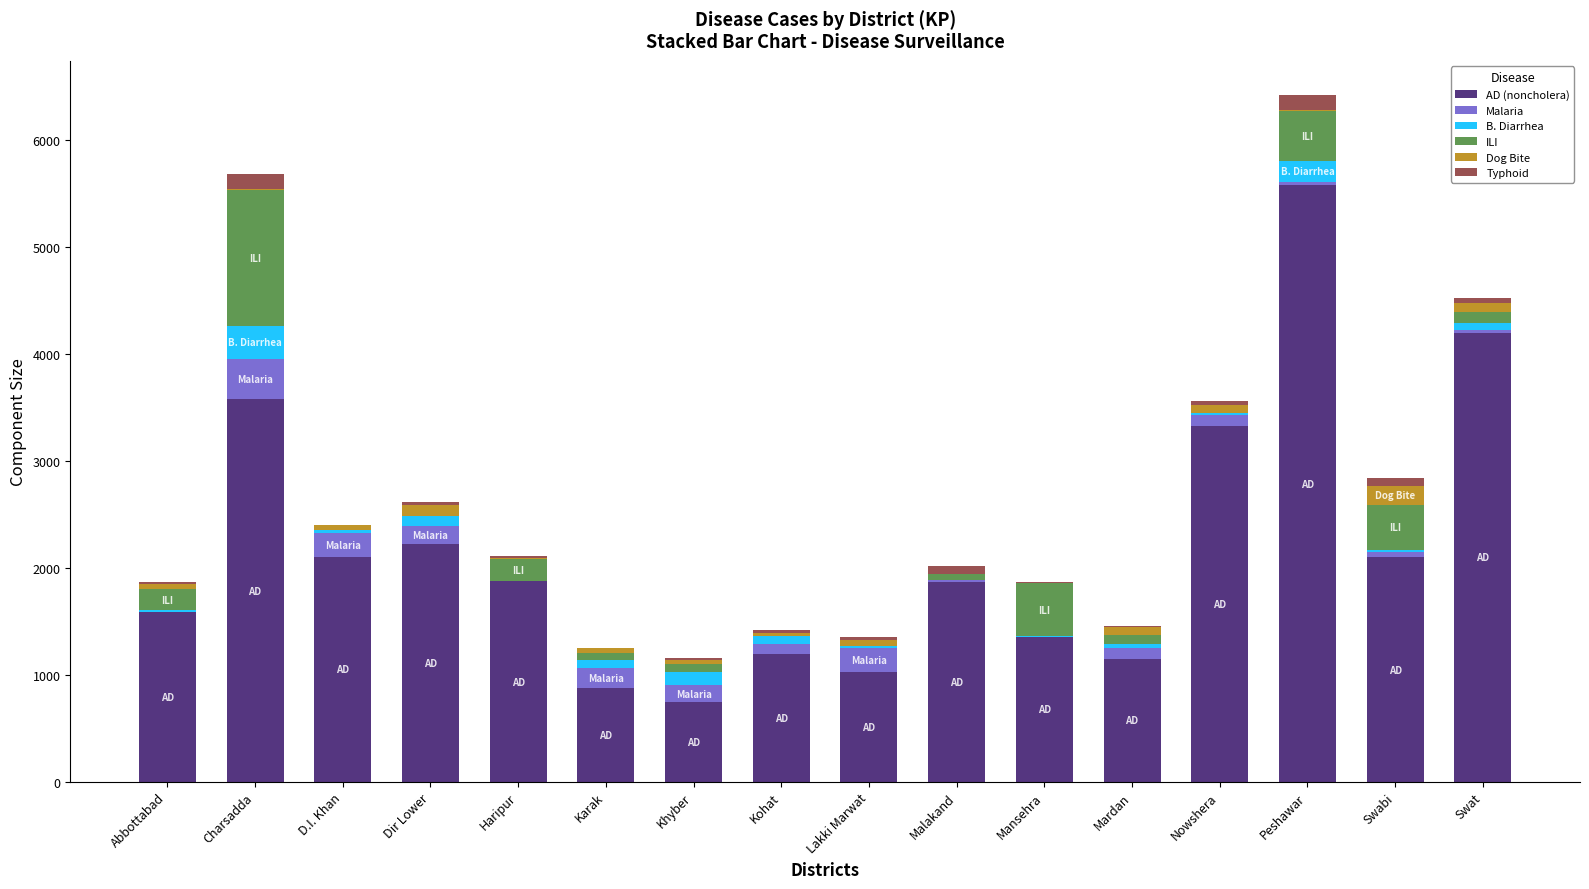

What is the maximum value for AD (noncholera)?

5574